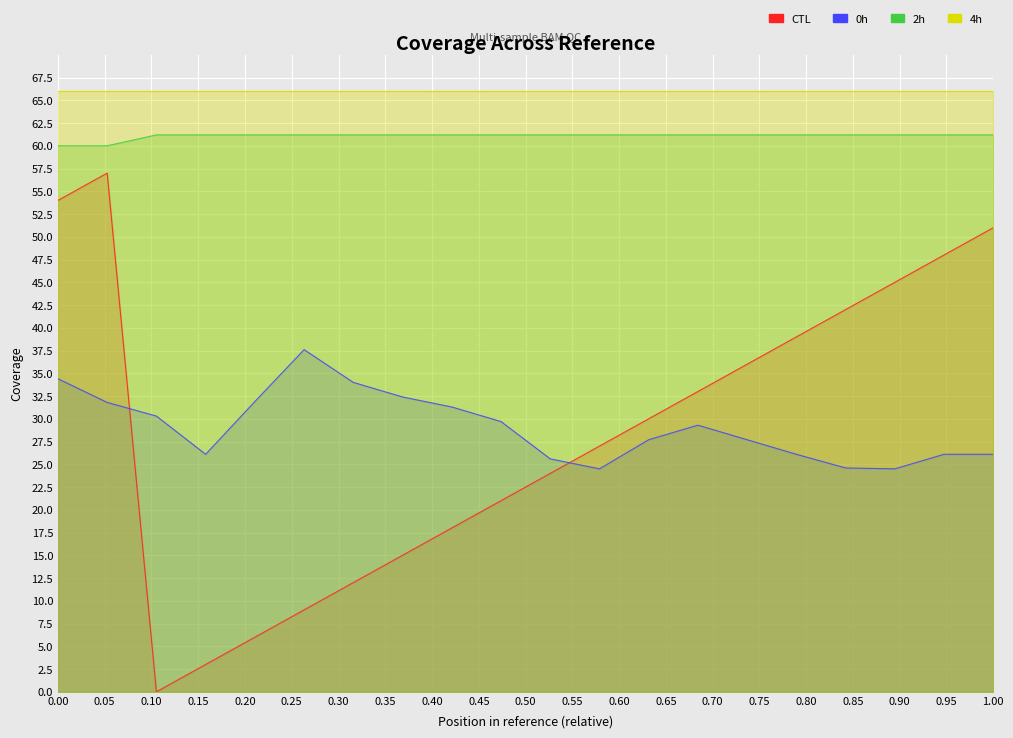

What is the greatest value displayed?

66.0